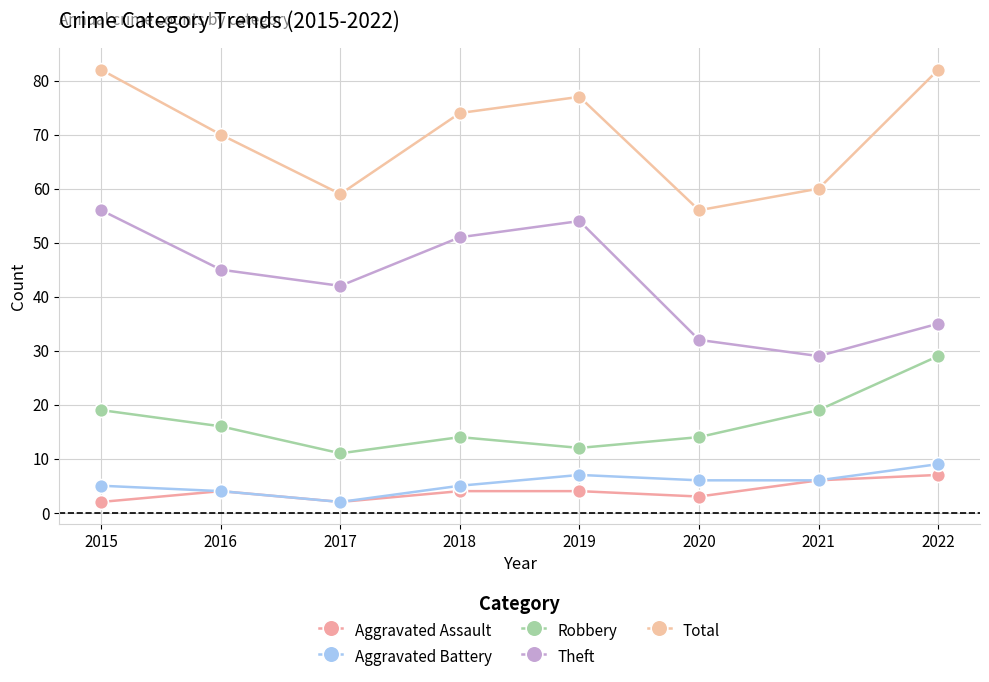

Does the chart have visible grid lines?

Yes